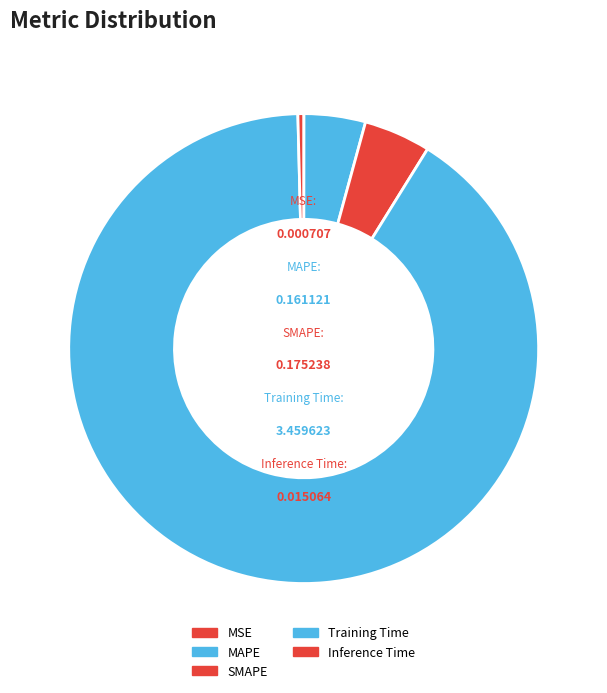

Is the sum of SMAPE and Training Time greater than half?

Yes